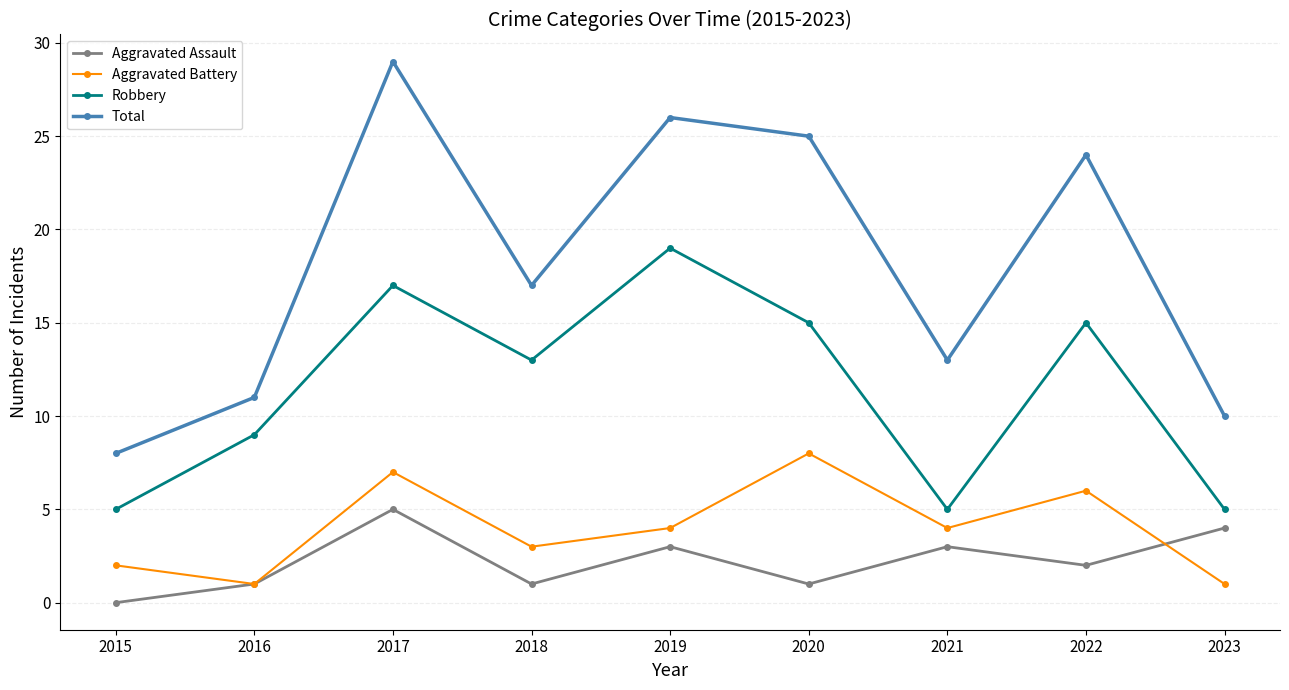

Which series changed the most between 2018 and 2021?

Robbery